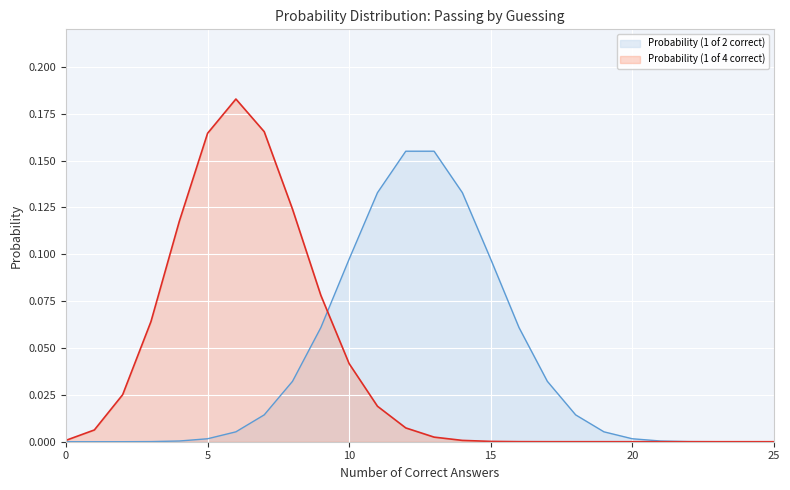

The Probability (1 of 2 correct) series shows 0.0 at 19. True or false?

False